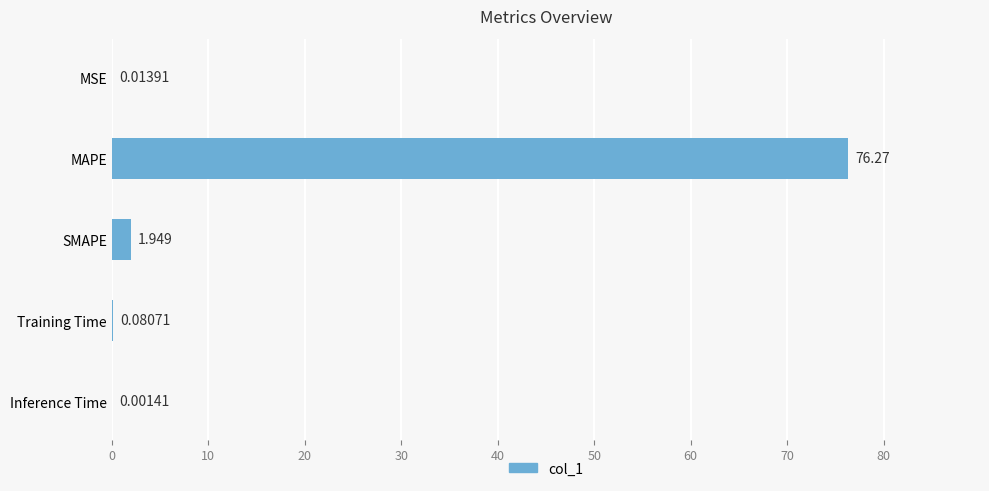

Where is the data nearest to the value 38?

SMAPE